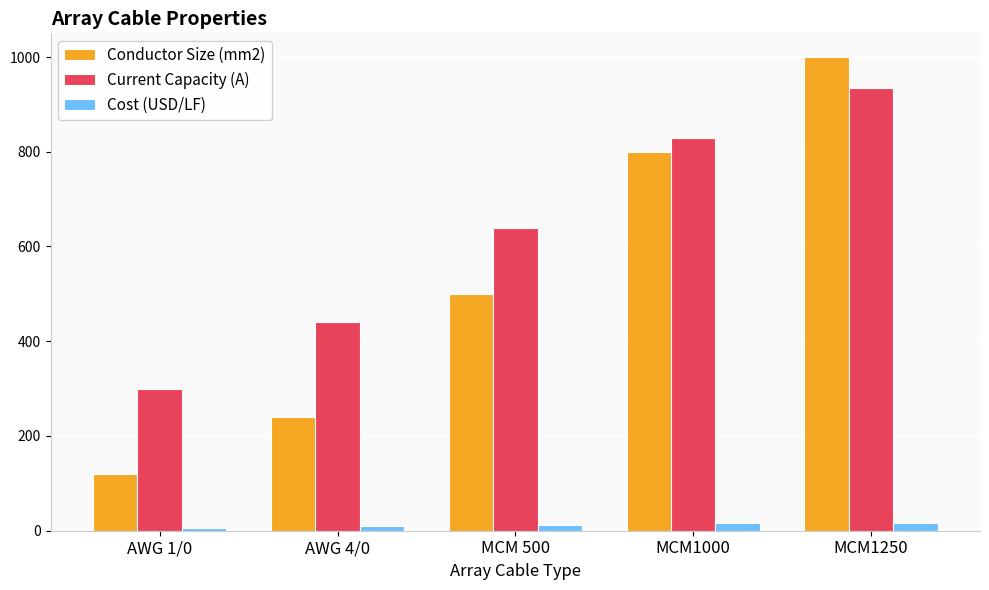

Which series has the largest range (max minus min)?

Conductor Size (mm2)